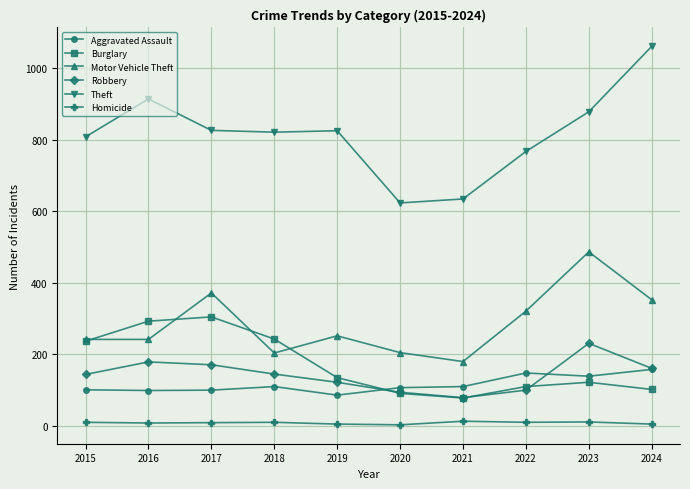

What is the difference between the second highest and second lowest values in the Robbery series?

85